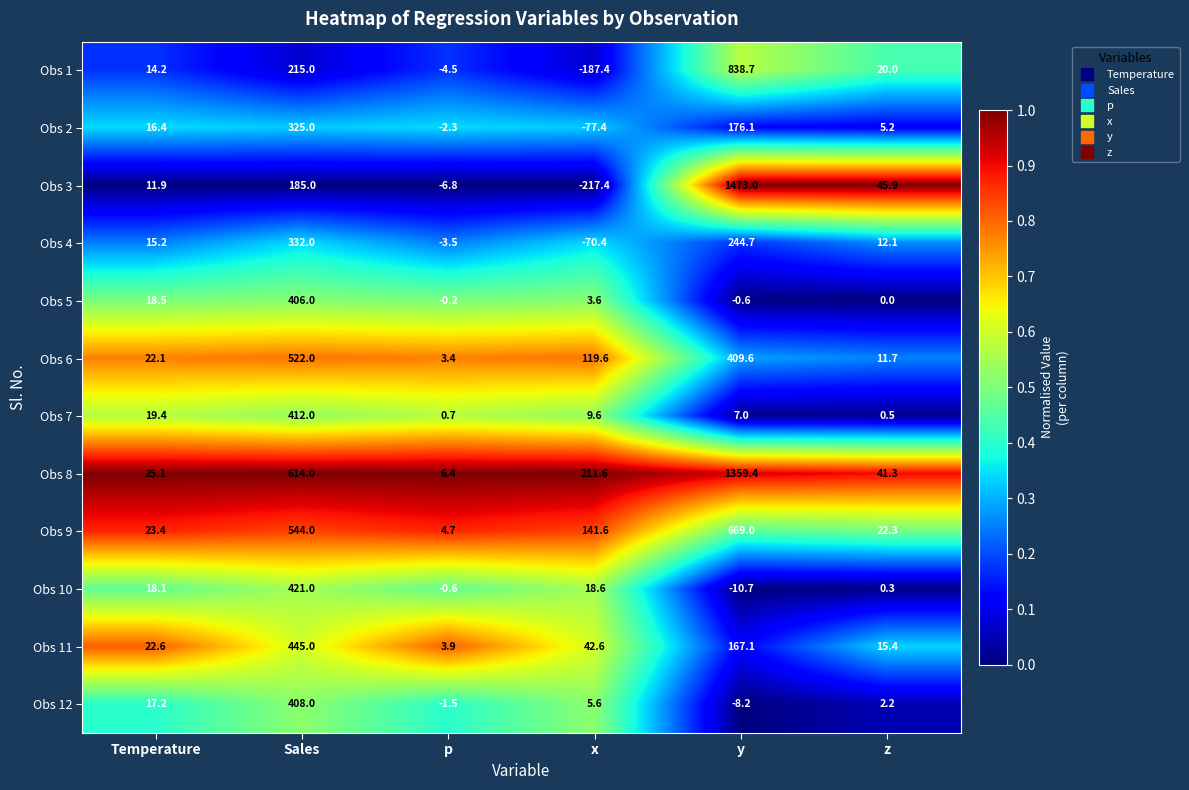

Which series changed the most between p and x?

Obs 3